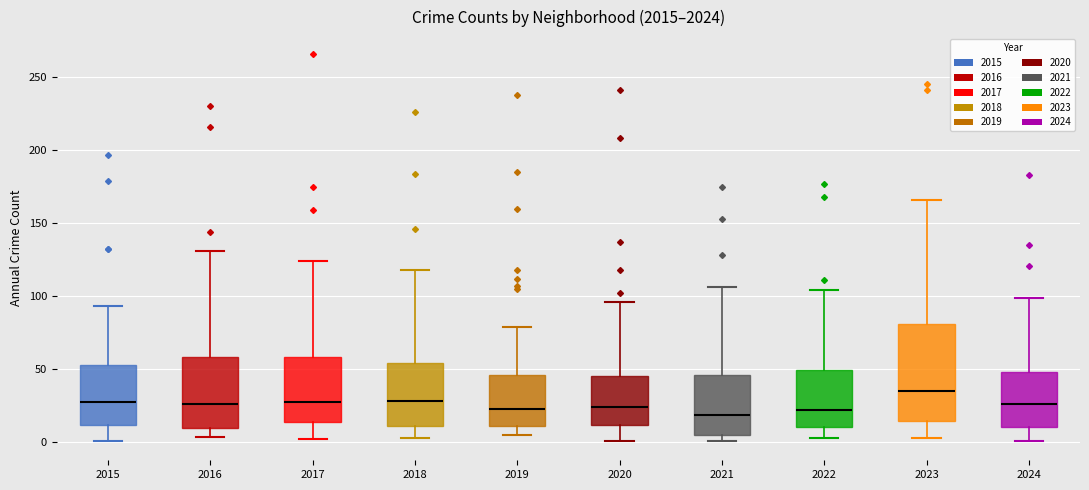

Which box's median line is the highest?

2023